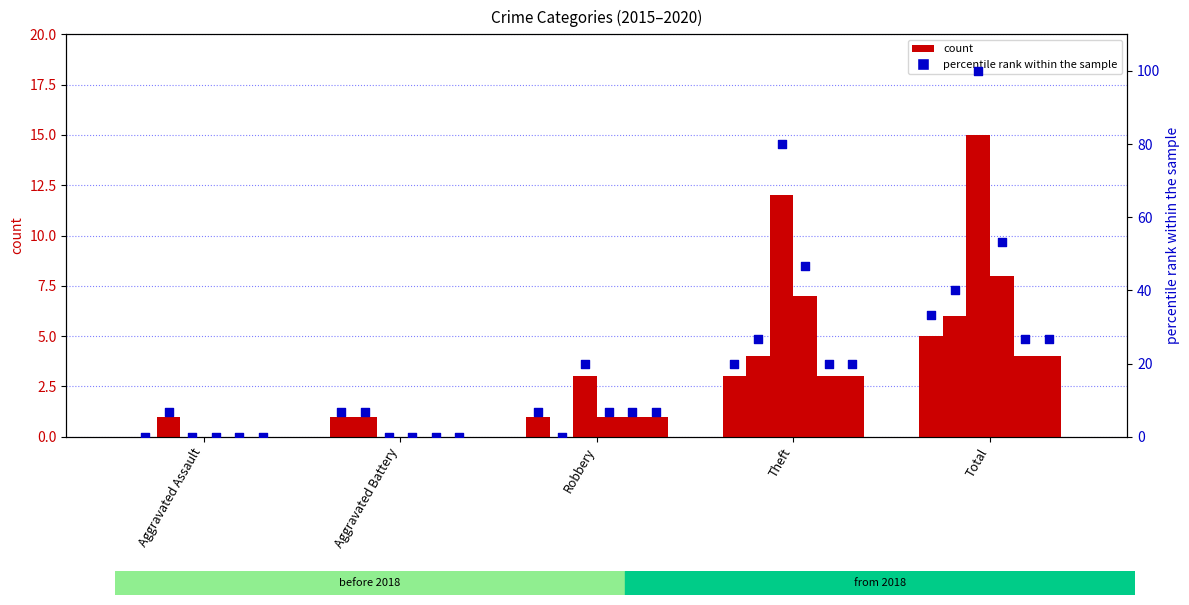

What is the change in value from Aggravated Assault to Total?

+33.3